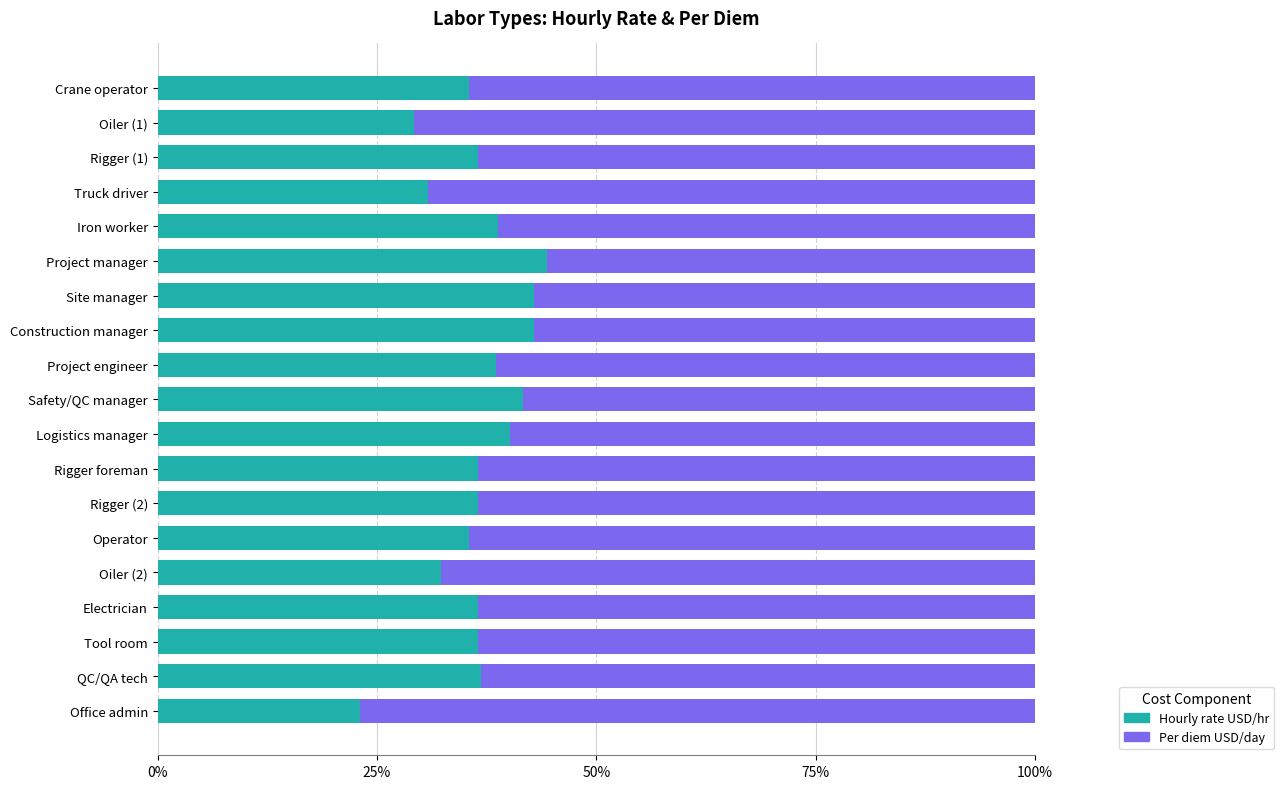

How many series are shown in this chart?

2